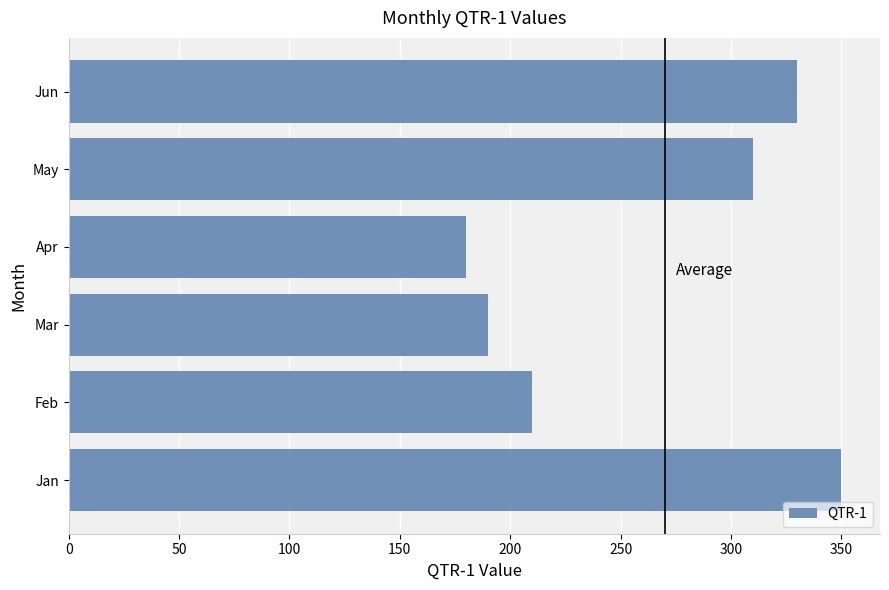

What is the change in value from Feb to Apr?

-30